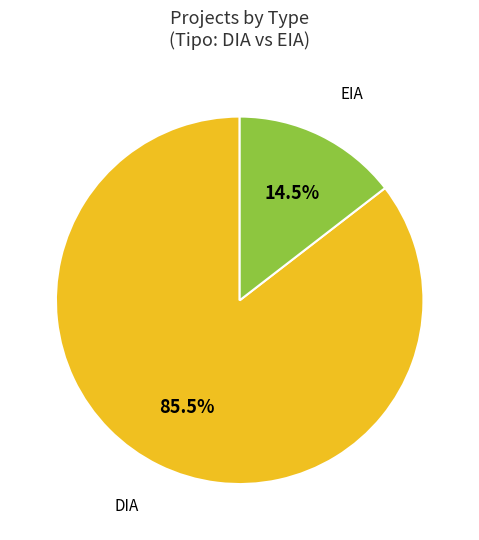

Does any single category account for the majority?

Yes